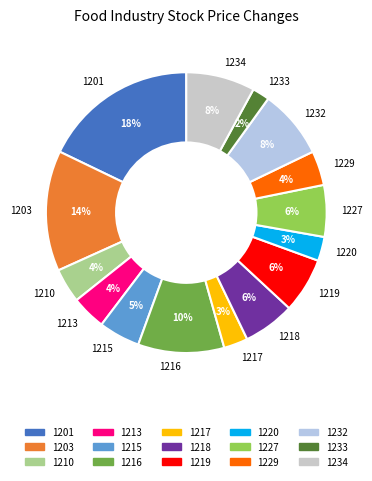

To the nearest percent, what percentage of the pie is 1232?

8%